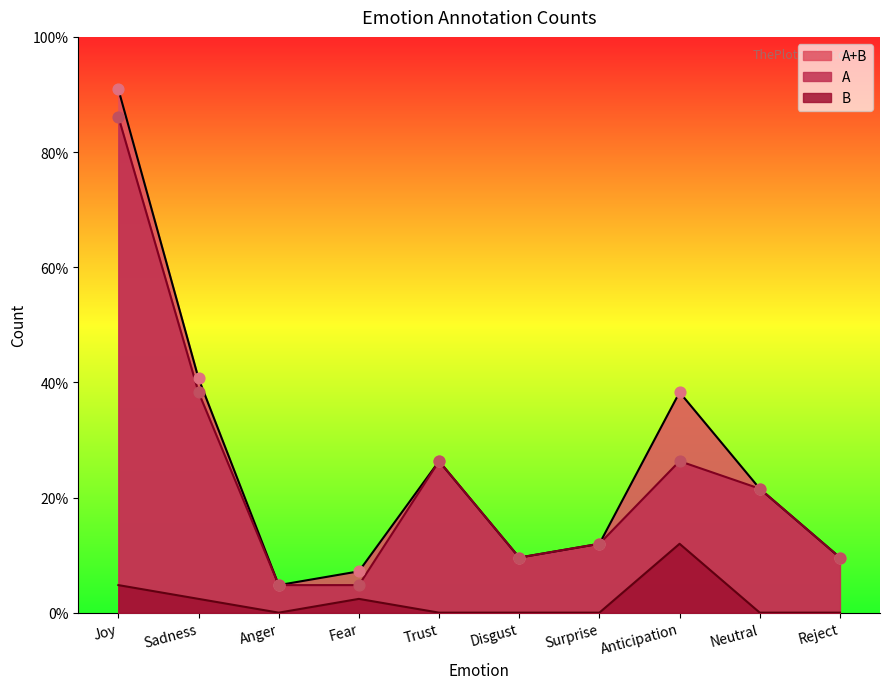

At how many categories does at least one series exceed 8?

5